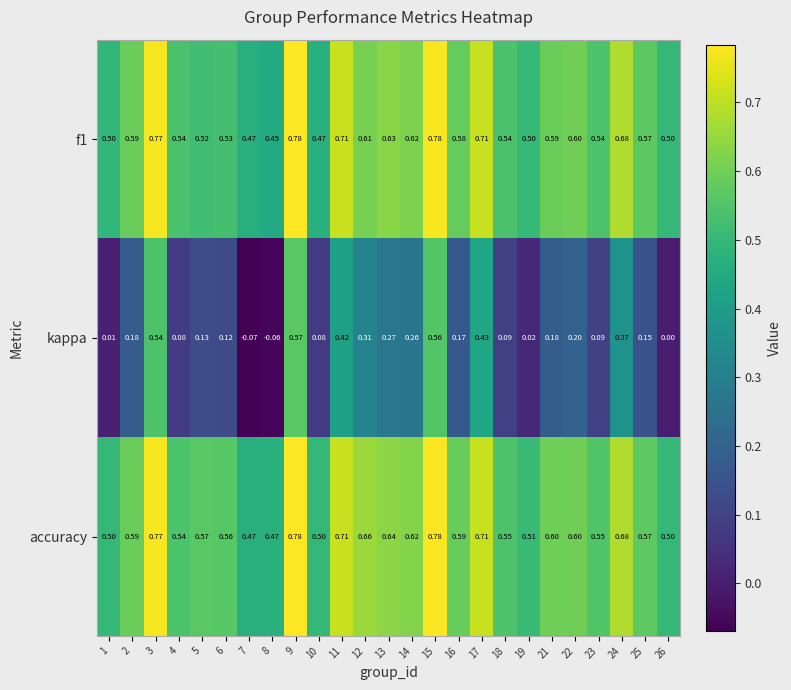

Which series has the largest total across all categories?

accuracy